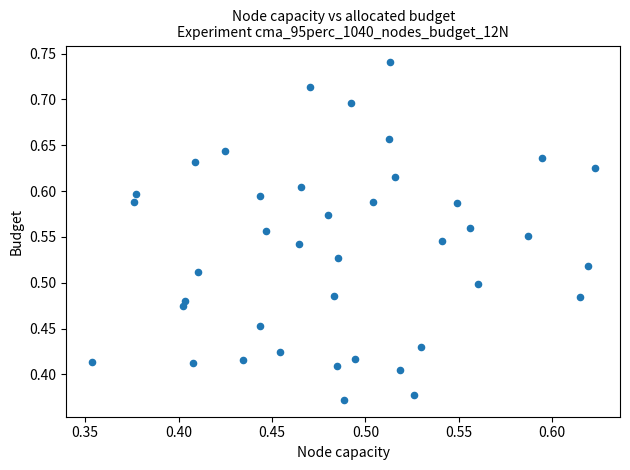

What is the range of X values (max minus min)?

0.3